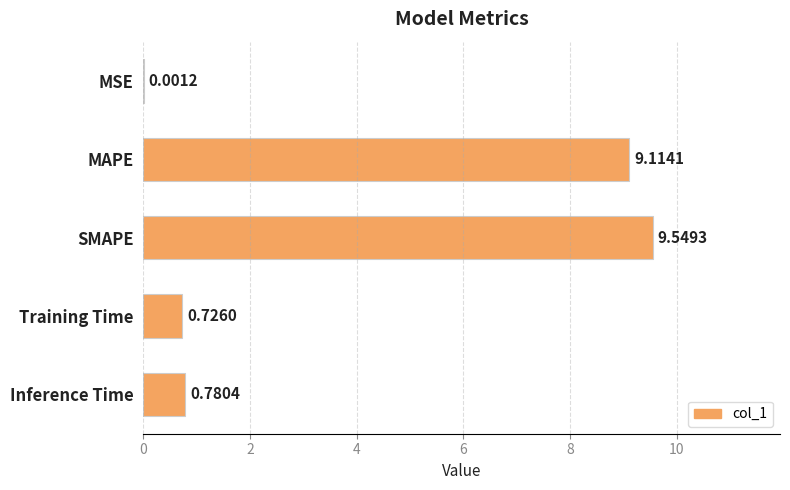

What is the sum of all values?

20.2